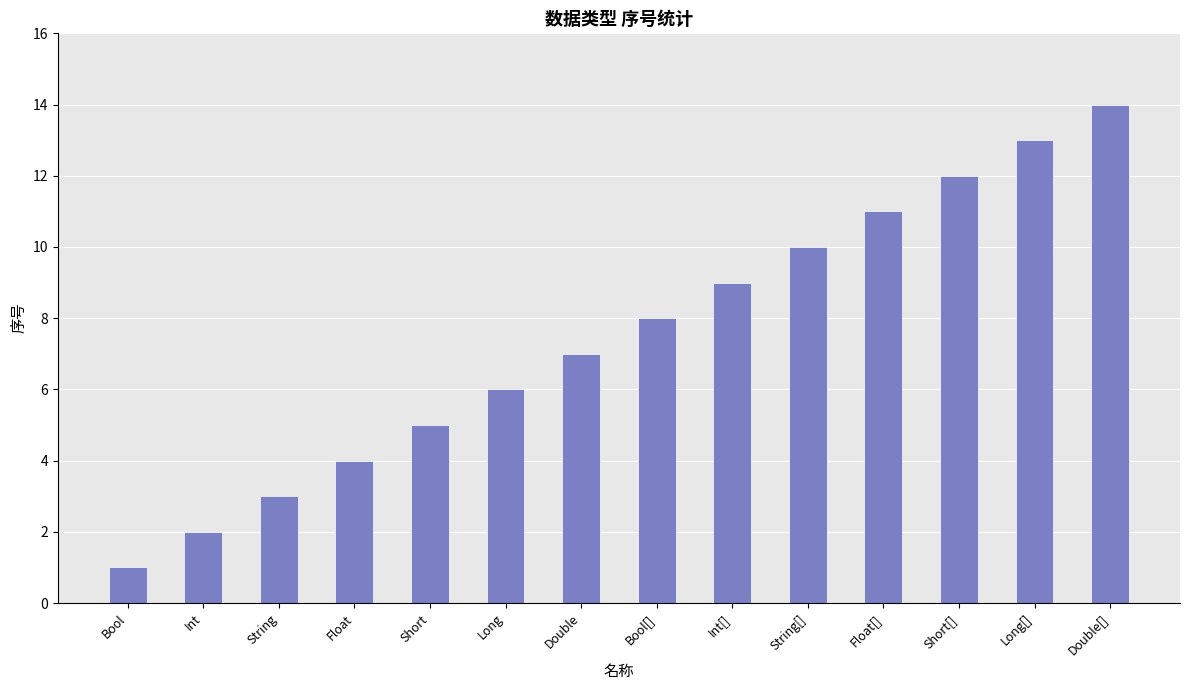

What is the difference between the maximum and minimum values?

13